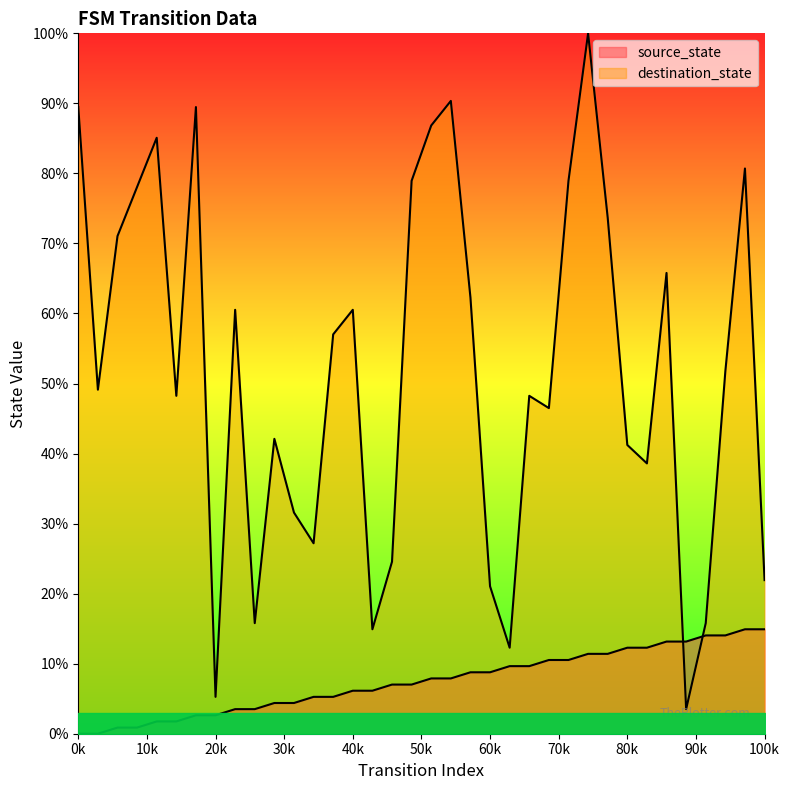

Is it true that destination_state equals 48.6 at 12?

False